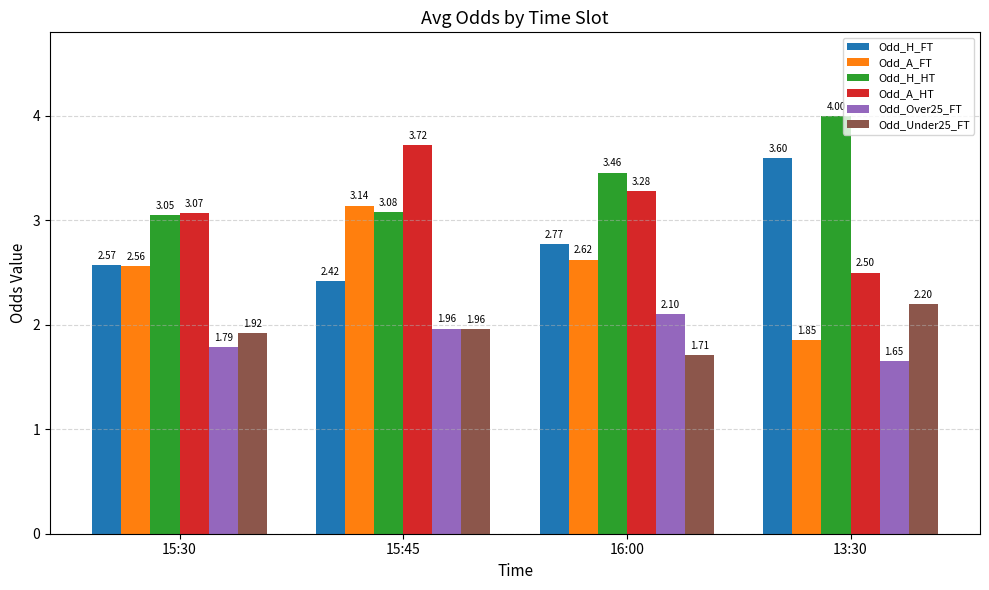

Which series changed the most between 16:00 and 13:30?

Odd_H_FT